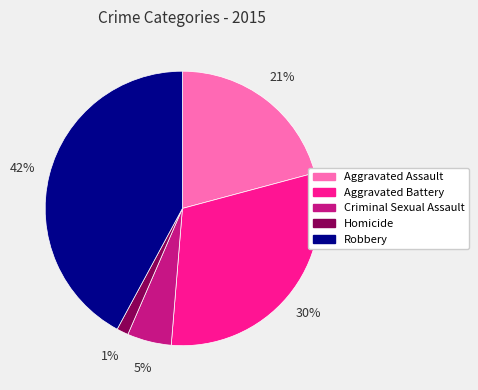

To the nearest percent, what is the combined percentage of Robbery and Homicide?

43%